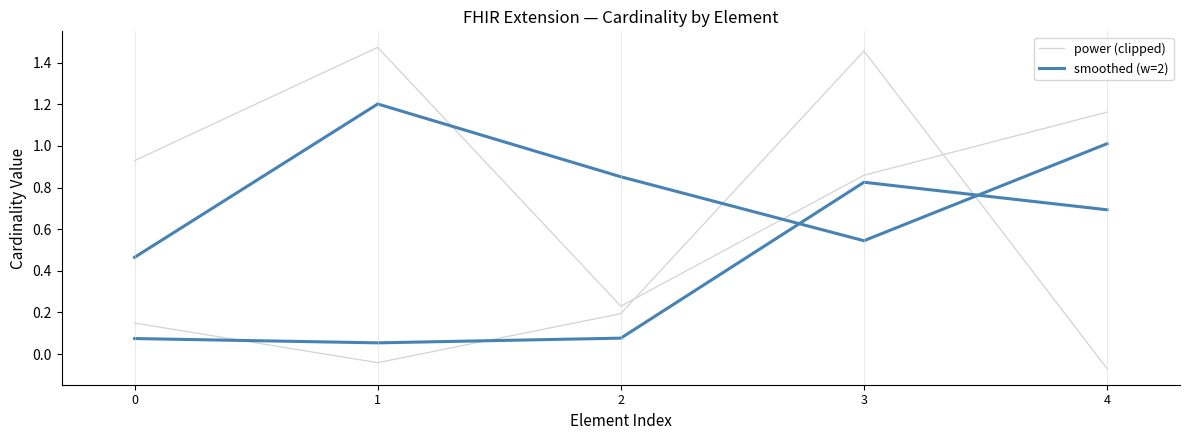

How many categories are shown in the chart?

5